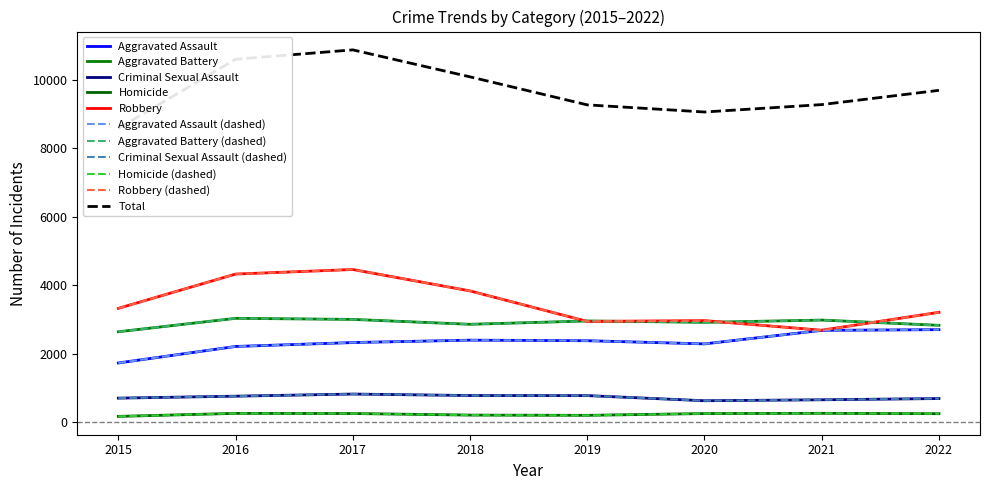

What is the average value of the Aggravated Battery series?

2903